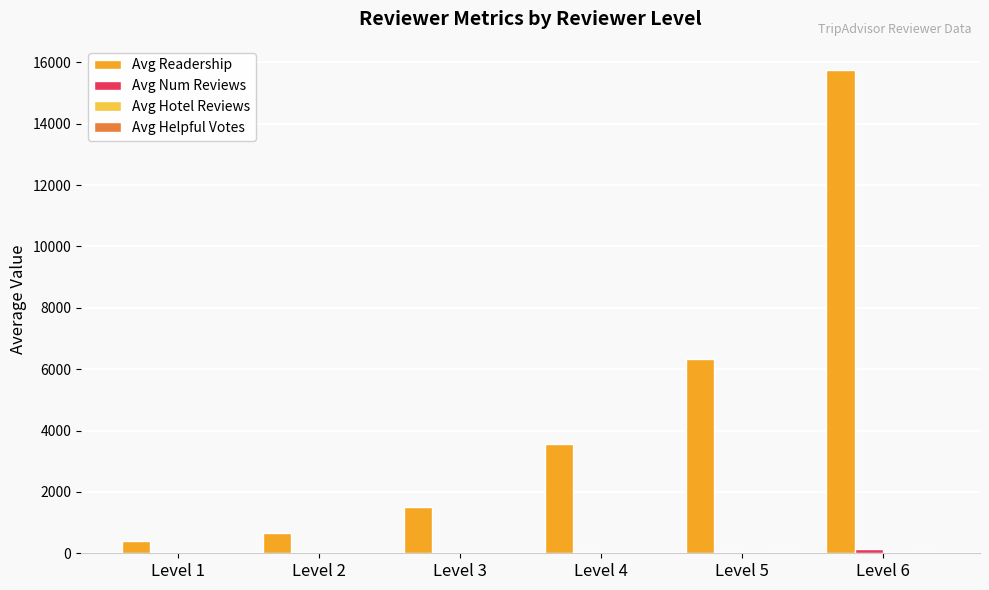

How many series are shown in this chart?

4